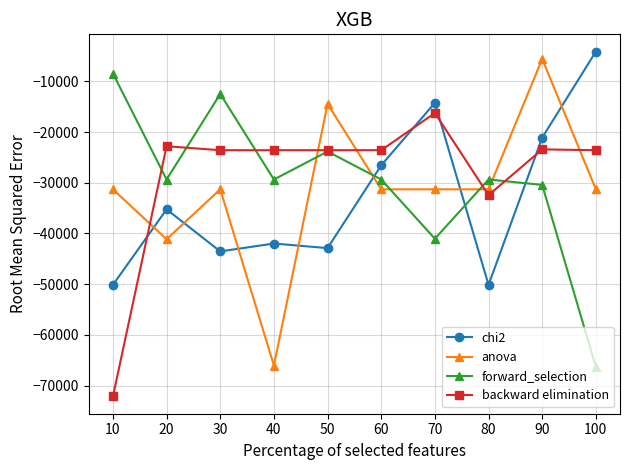

Is it true that backward elimination equals -22804.1 at 20?

True